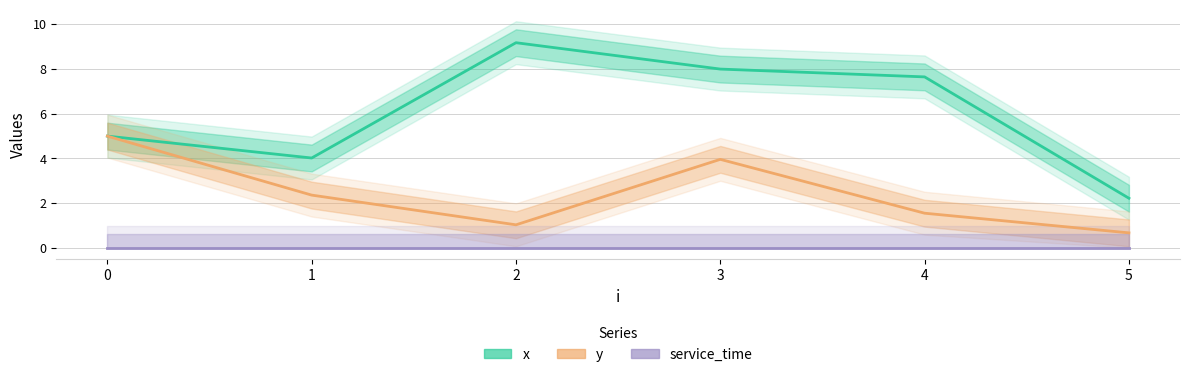

Reading right to left, list all the values displayed in this chart.

x: 5=2.2	4=7.7	3=8.0	2=9.2	1=4.0	0=5.0
y: 5=0.7	4=1.6	3=4.0	2=1.0	1=2.4	0=5.0
service_time: 5=0.0	4=0.0	3=0.0	2=0.0	1=0.0	0=0.0